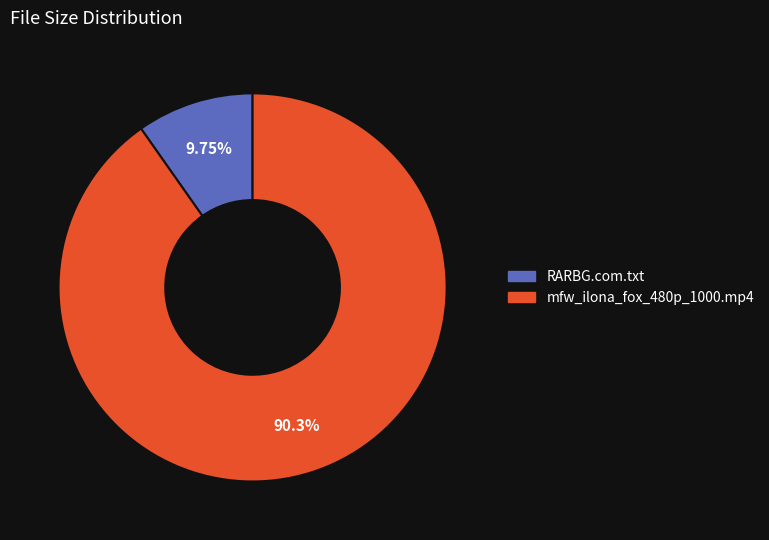

Does mfw_ilona_fox_480p_1000.mp4 account for over 50% of the chart?

Yes